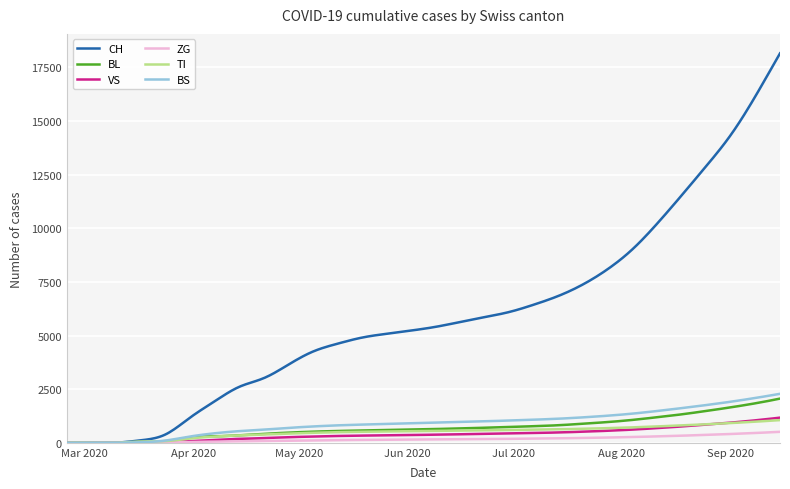

Which series has the largest range (max minus min)?

CH